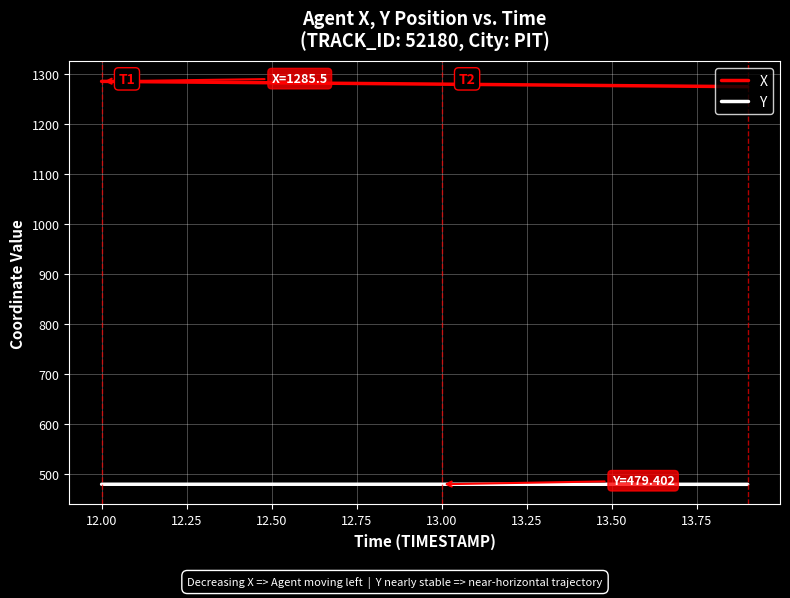

Which series has the largest total across all categories?

X